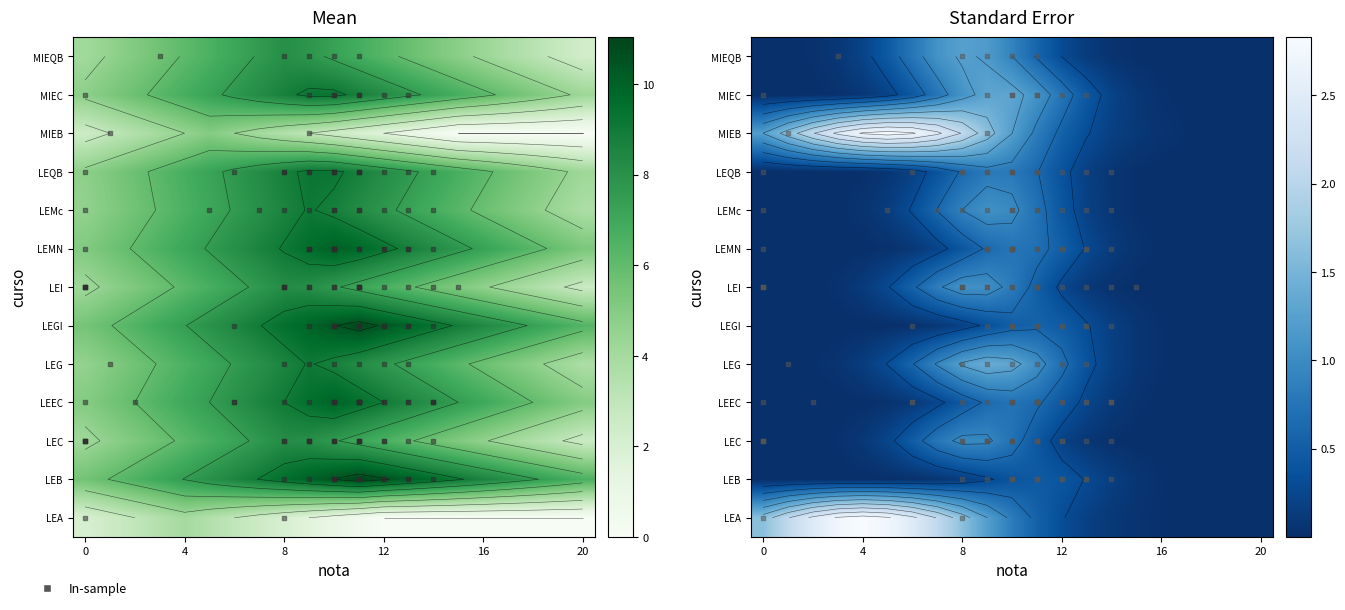

How many series are shown in this chart?

13